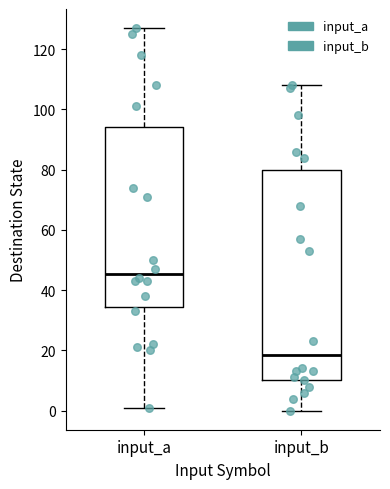

Reading left to right, read every box against the y-axis: the position of its median line, the range the box covers, and the ends of its whiskers. The values are not printed on the chart, so give them approximately, as read against the axis.

input_a: median 46, box 34 to 94, whiskers 2 to 128
input_b: median 18, box 10 to 80, whiskers 0 to 108